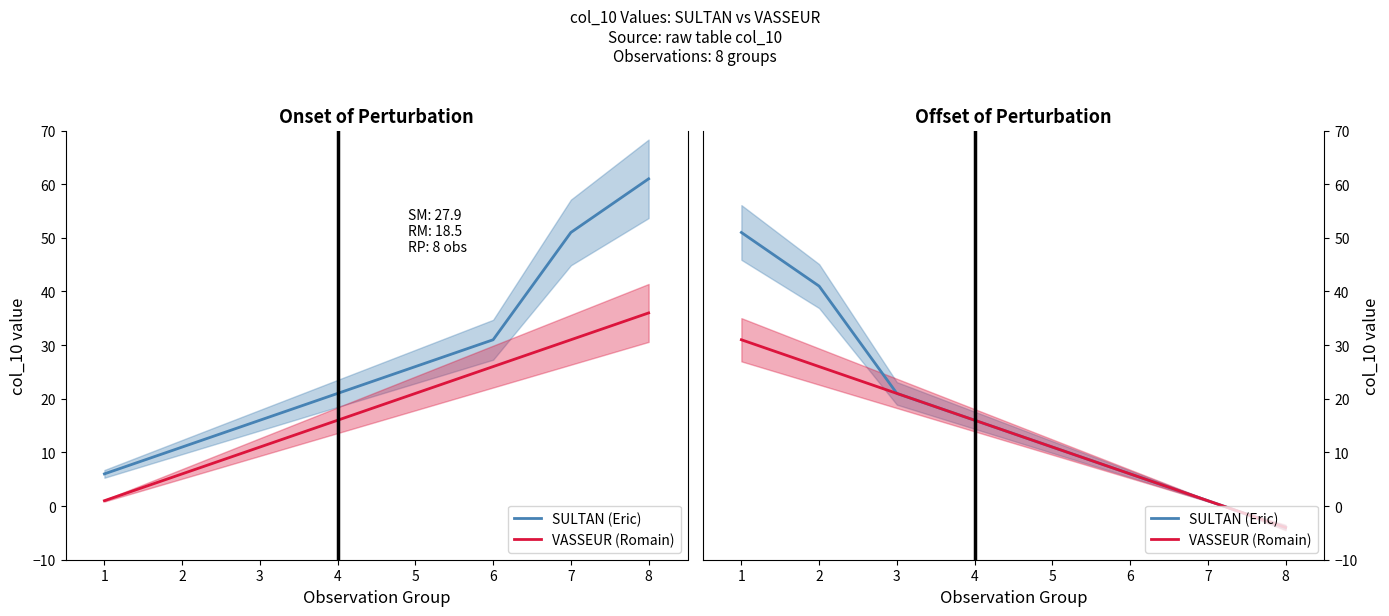

Reading right to left, extract all data points from this chart.

SULTAN (Eric): 8=-4	7=1	6=6	5=11	4=16	3=21	2=41	1=51
VASSEUR (Romain): 8=-4	7=1	6=6	5=11	4=16	3=21	2=26	1=31